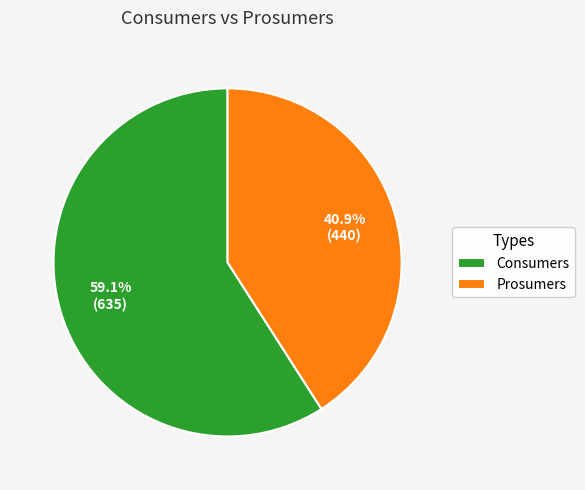

Is there any slice that represents more than half of the pie?

Yes